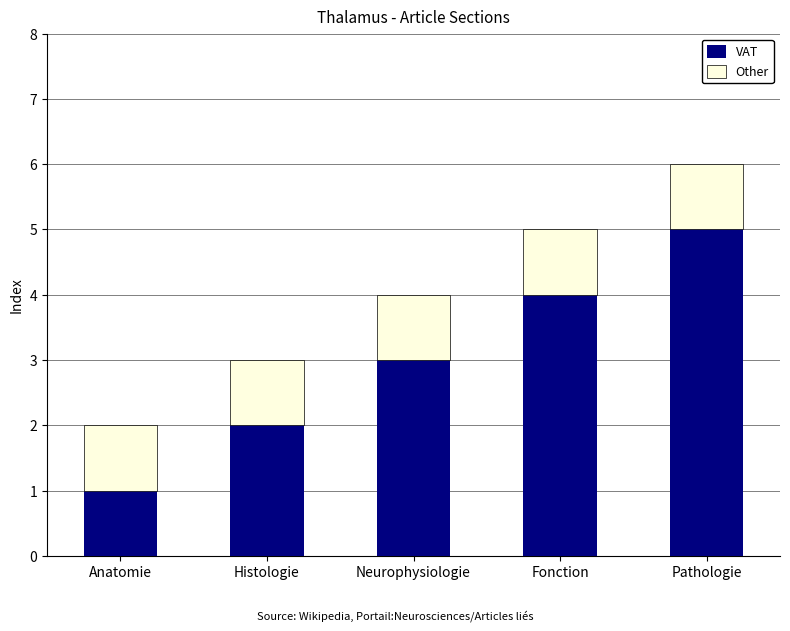

What is the highest value of the VAT series?

5